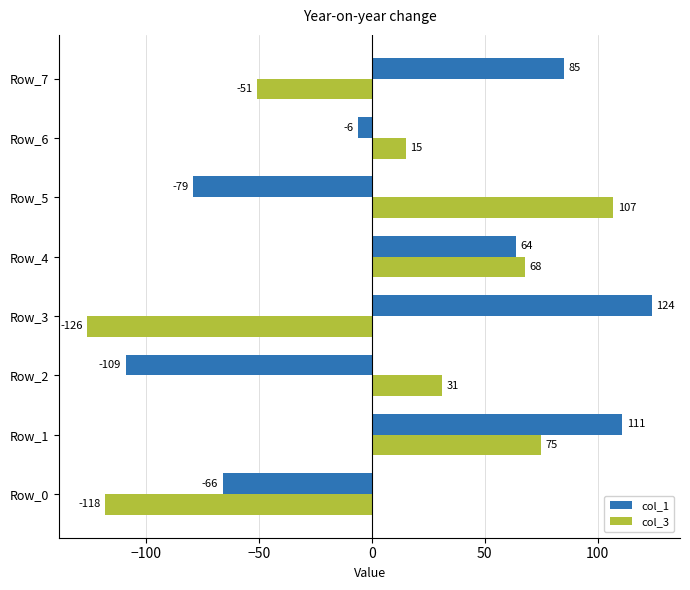

Rank the series by their maximum value, from lowest to highest.

col_3, col_1